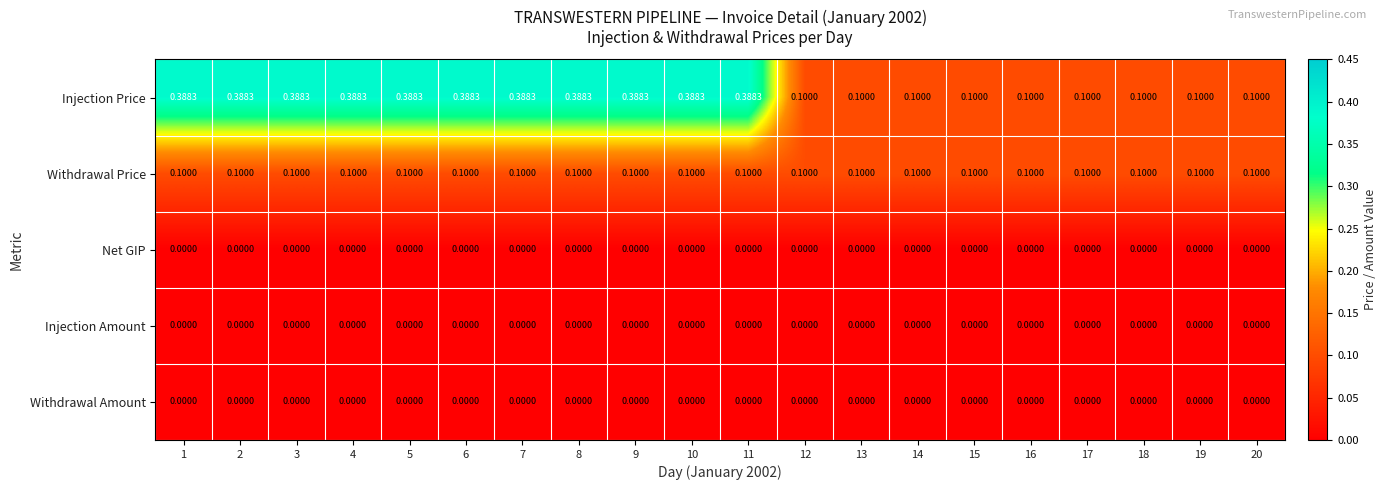

Count the number of data series in this chart.

5